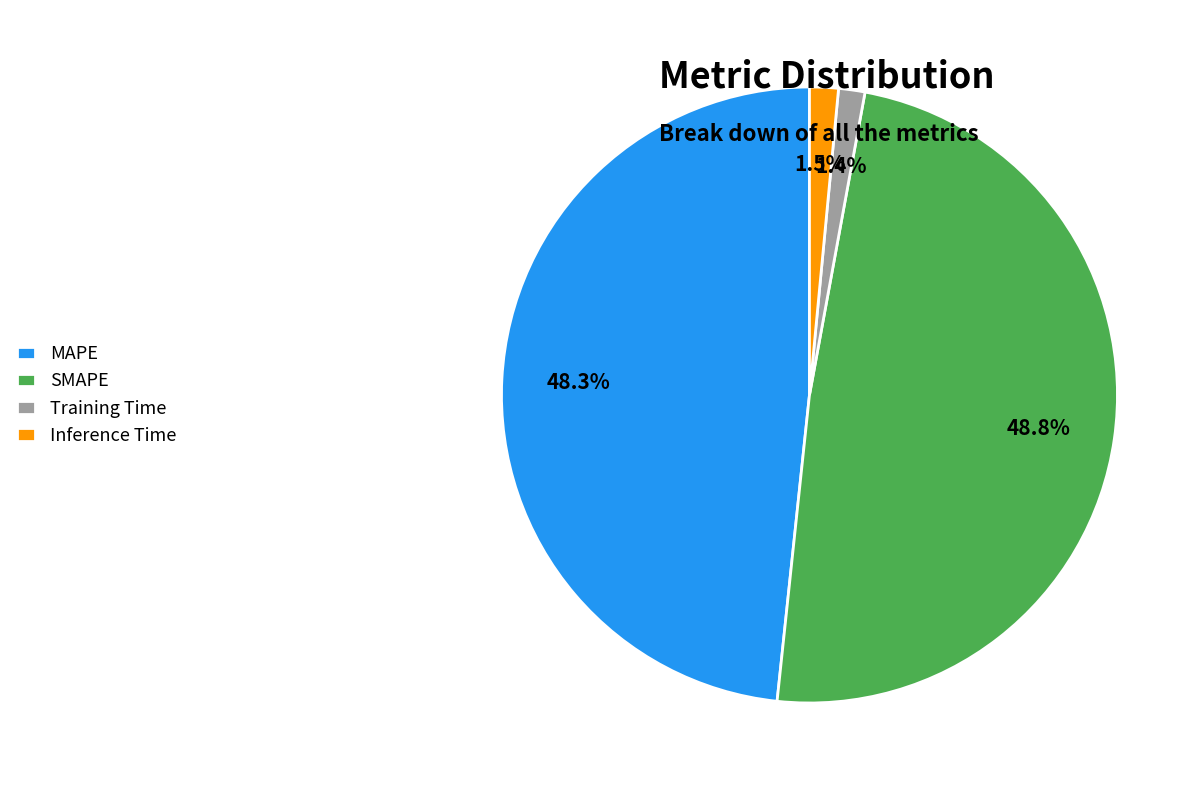

Between SMAPE and Inference Time, which is larger?

SMAPE